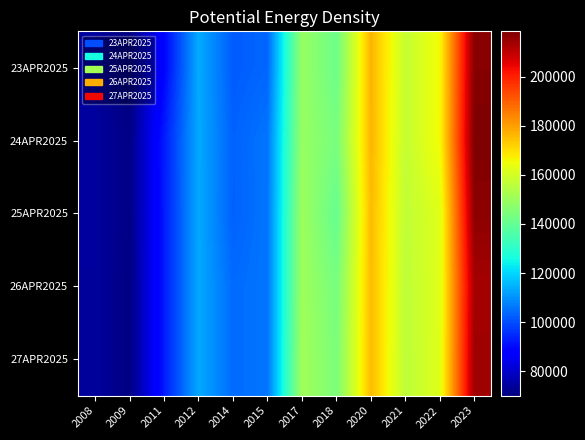

Rank the series by their maximum value, from highest to lowest.

24APR2025, 23APR2025, 25APR2025, 27APR2025, 26APR2025